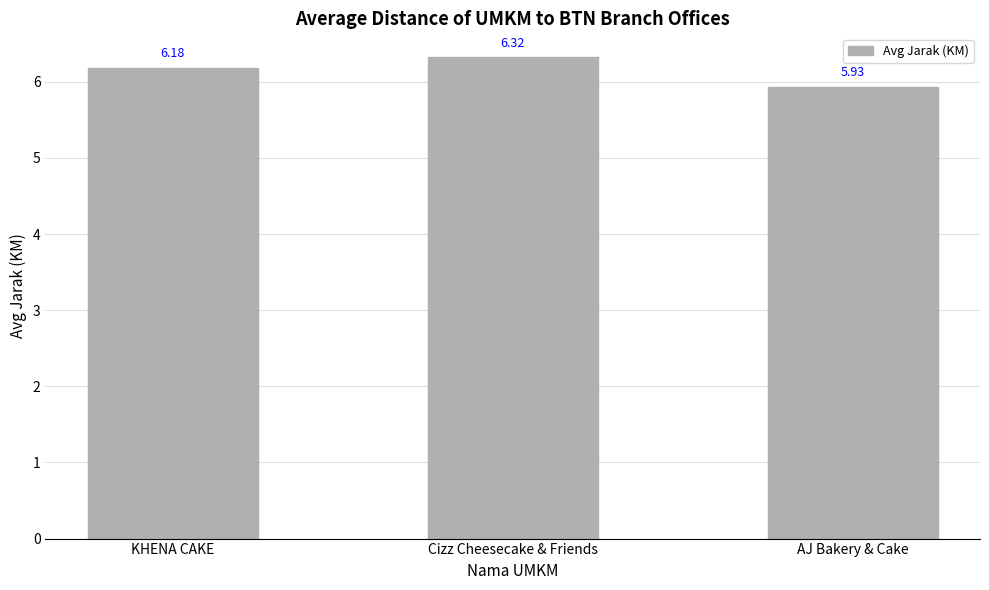

How many data points are less than 6?

1